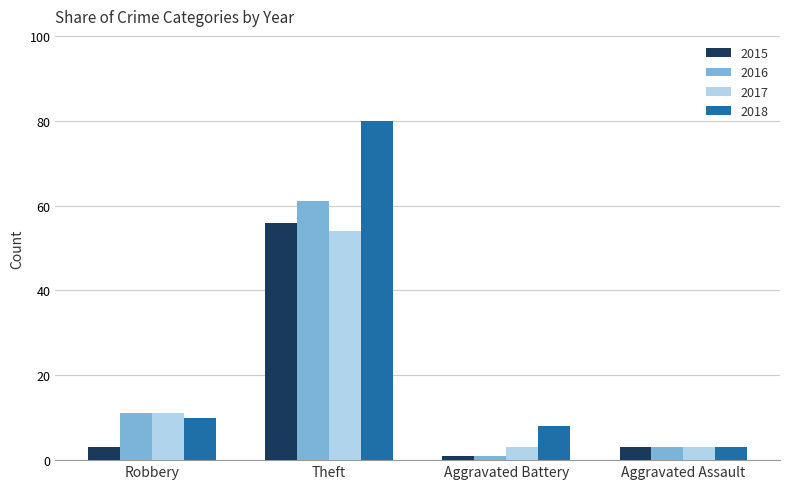

What is the total value across all series at Aggravated Assault?

12